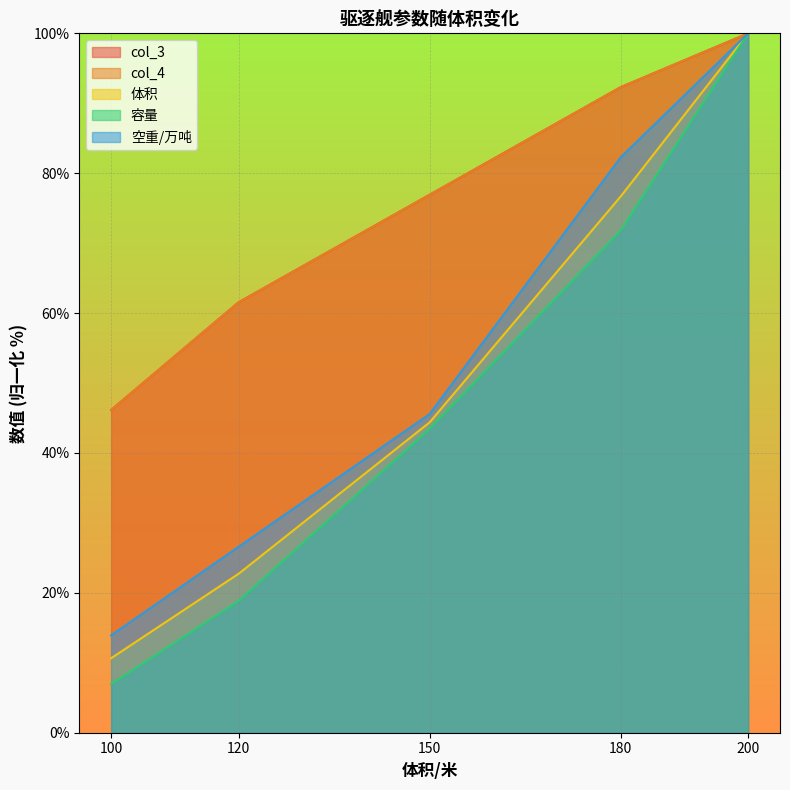

What is the difference between the 空重/万吨 values at 200 and 180?

17.7